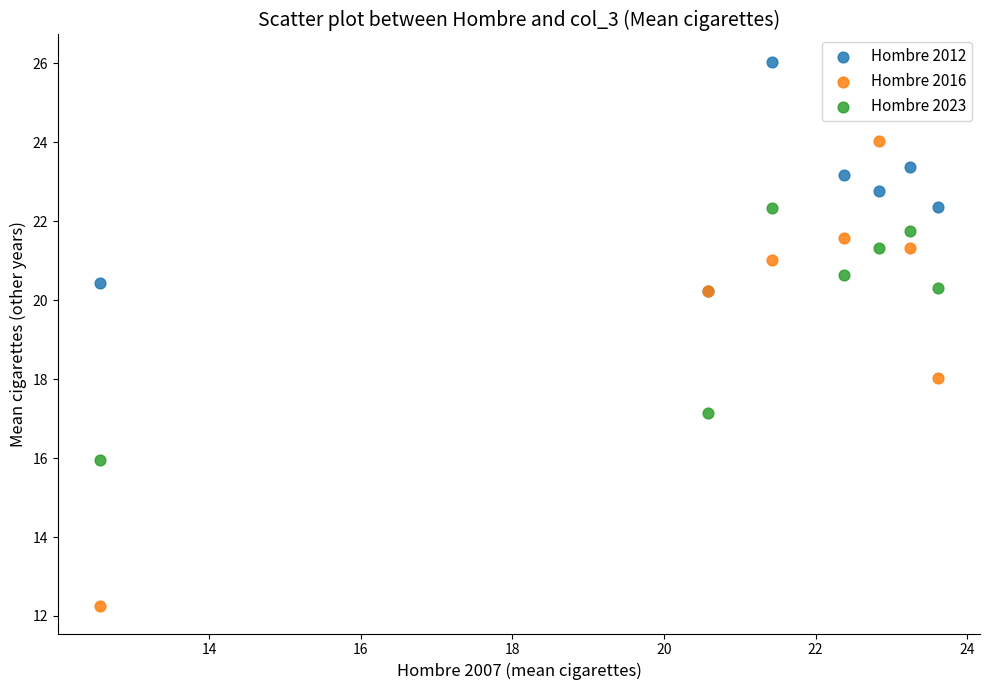

Across all series, what Y value is closest to 19?

18.0